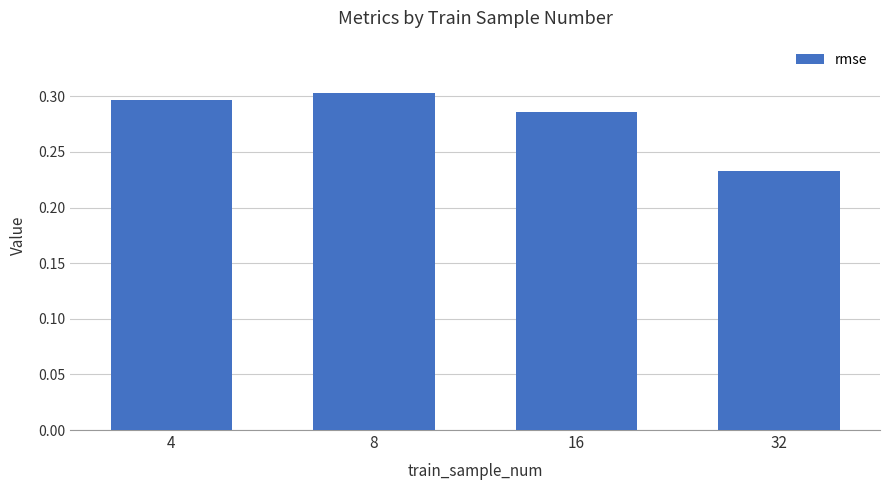

Rank the categories by value from lowest to highest.

32, 16, 4, 8